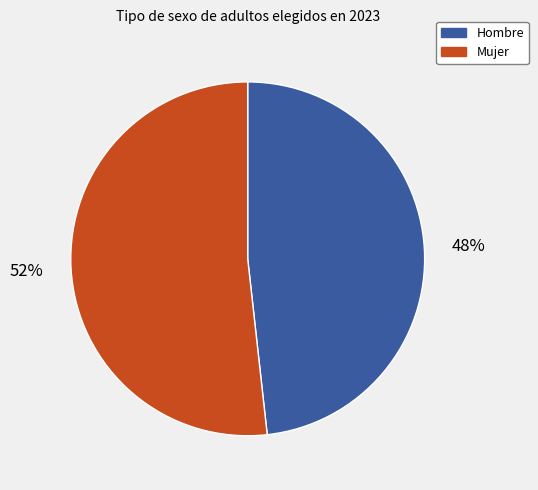

How many slices are in this pie chart?

2